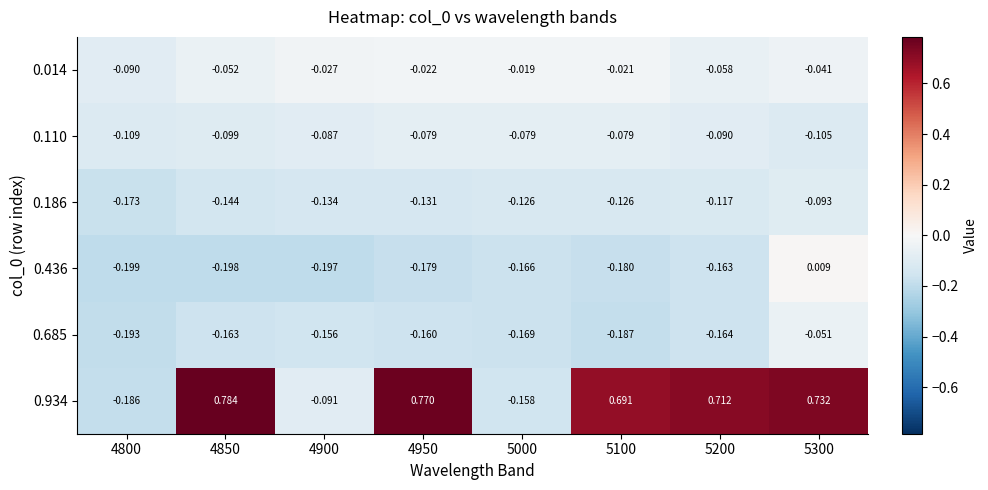

Is the value of 0.014 at 5100 greater than the value of 0.436 at 5200?

Yes